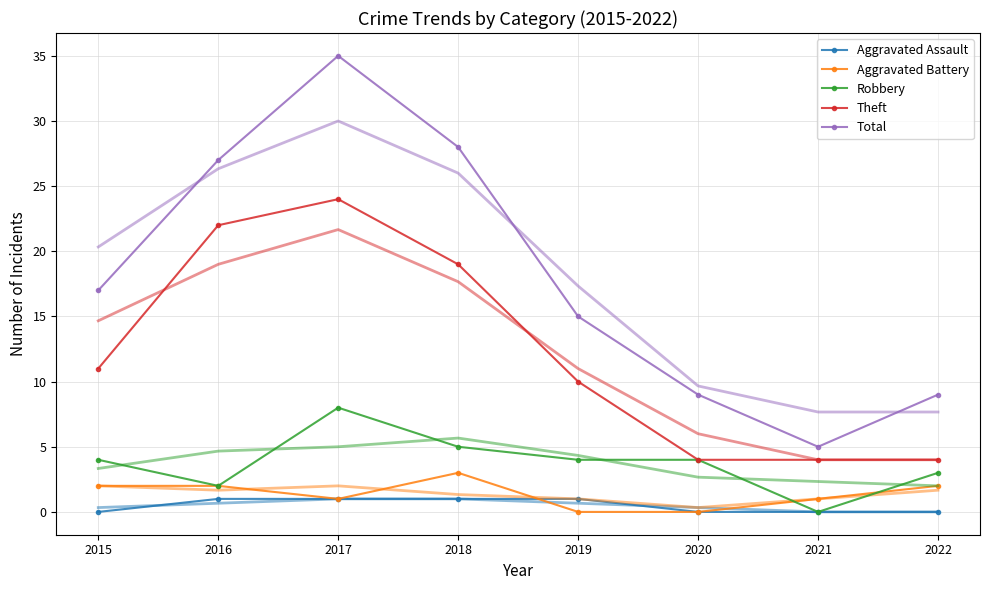

Which series has the largest range (max minus min)?

Total